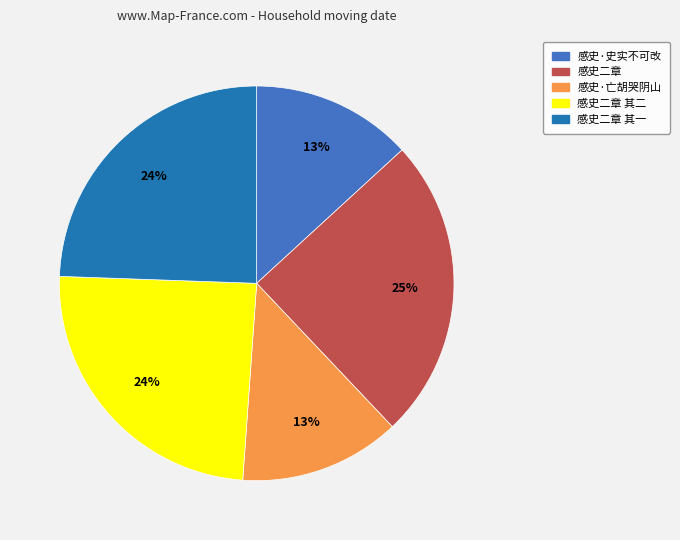

Combined, do 感史二章 and 感史二章 其二 account for over 50%?

No